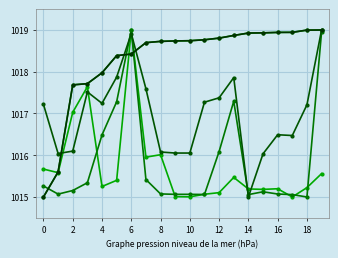

How many lines are shown in the chart?

5